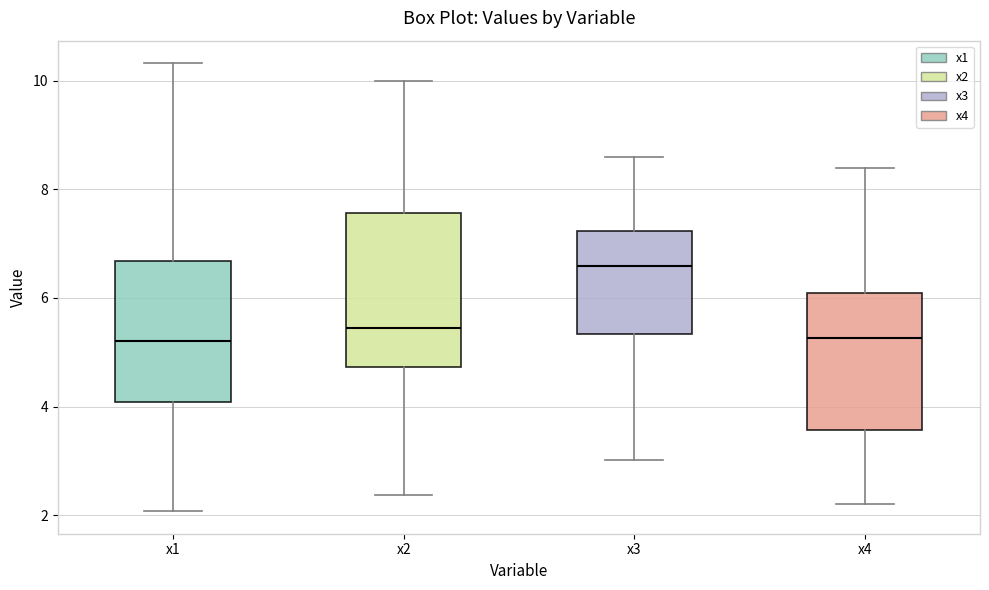

Where is the lower edge of the box for x1 on the y-axis? The values are not printed on the chart, so give them approximately, as read against the axis.

4.0